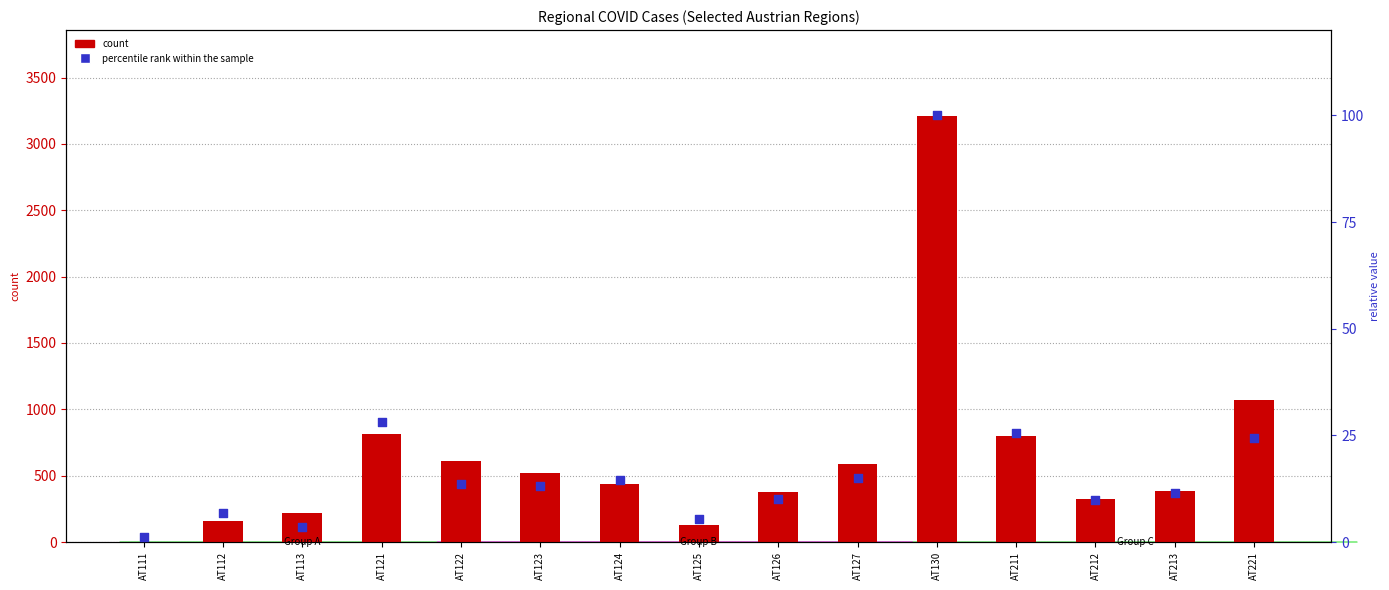

What is the total value across all series at AT212?

333.9